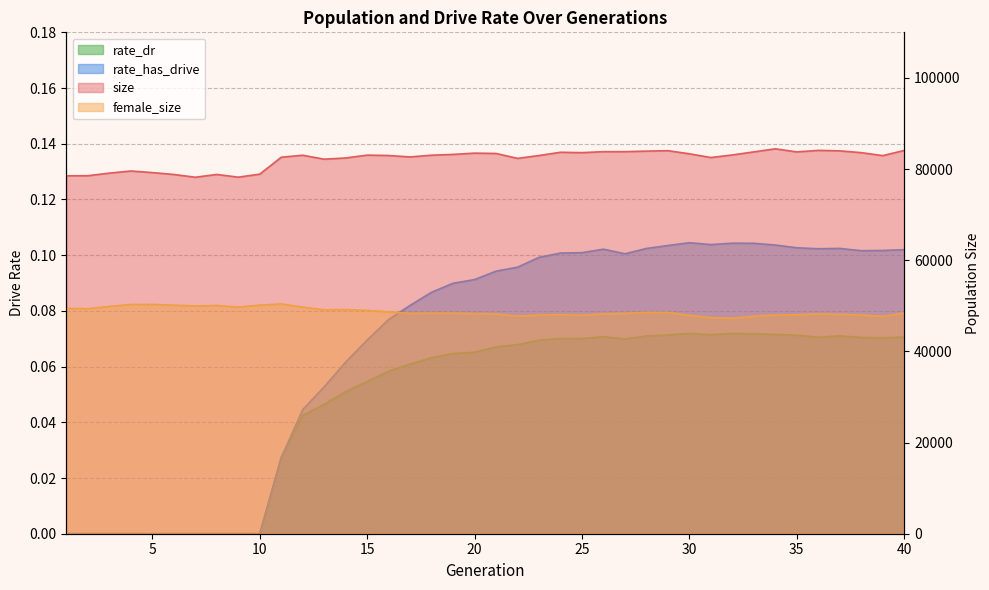

What is the difference between the second highest and second lowest values in the rate_has_drive series?

0.1